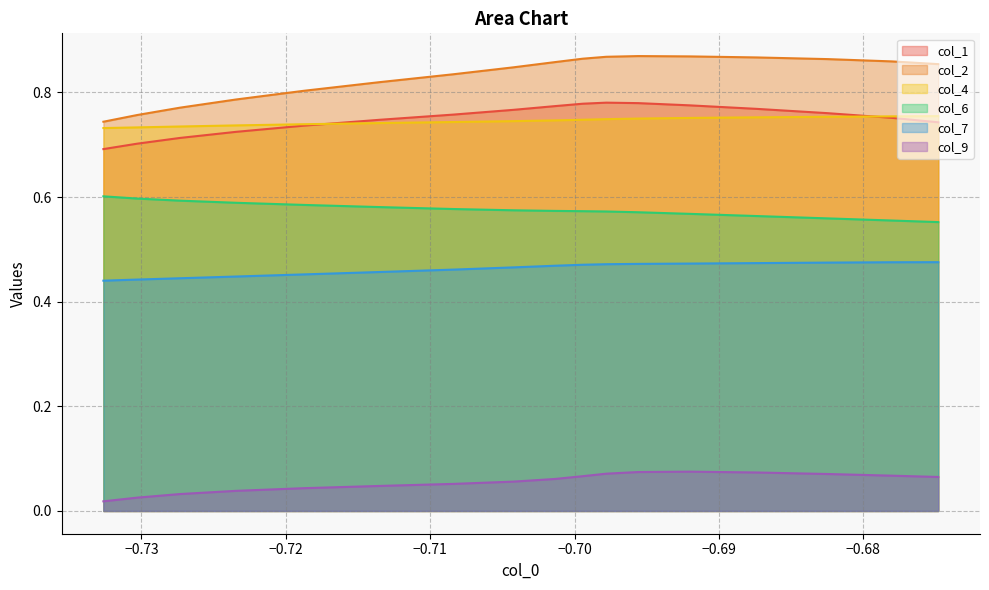

Which series has the largest total across all categories?

col_2